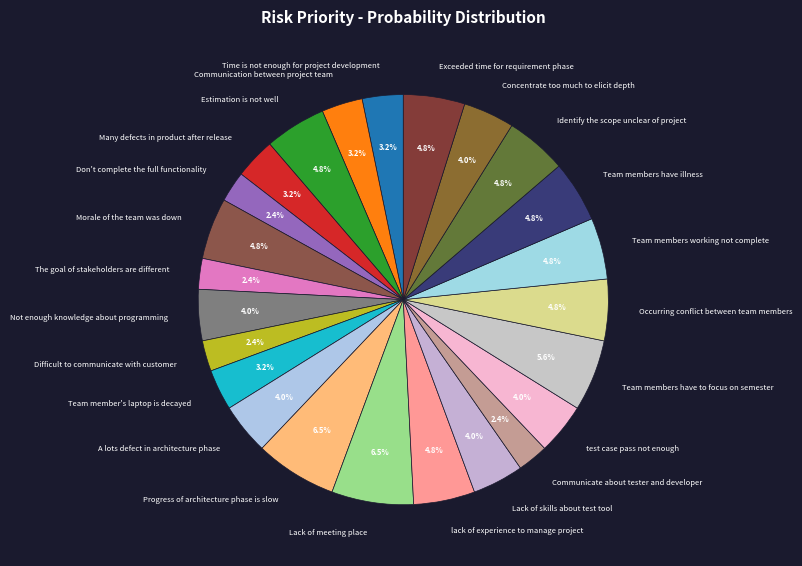

To the nearest percent, what is the combined percentage of Communication between project team and Communicate about tester and developer?

6%